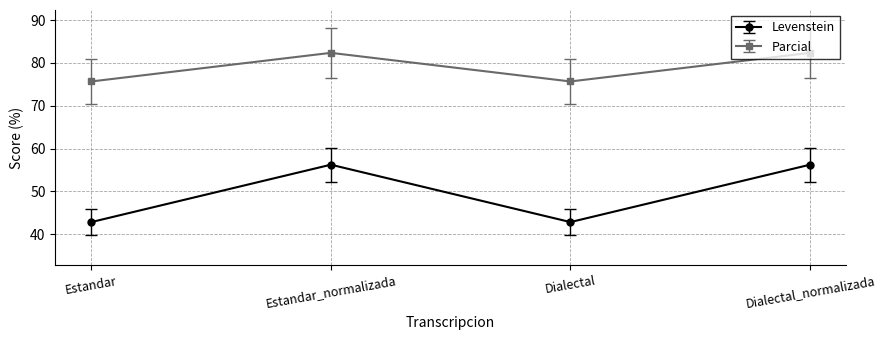

At Estandar_normalizada, list the series in order from smallest to largest.

Levenstein, Parcial